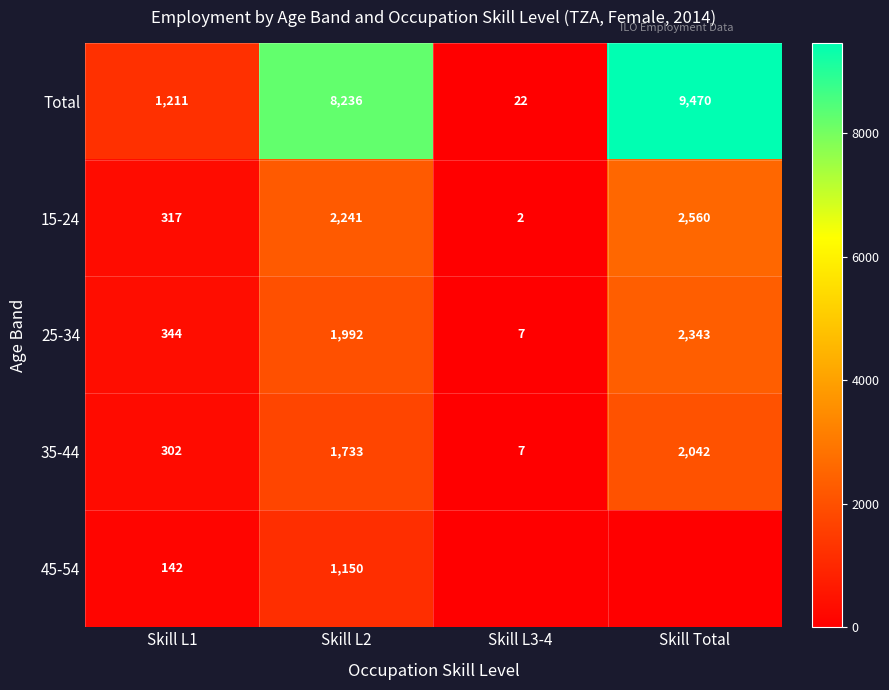

What is the difference between the maximum and second lowest values in the 25-34 series?

1999